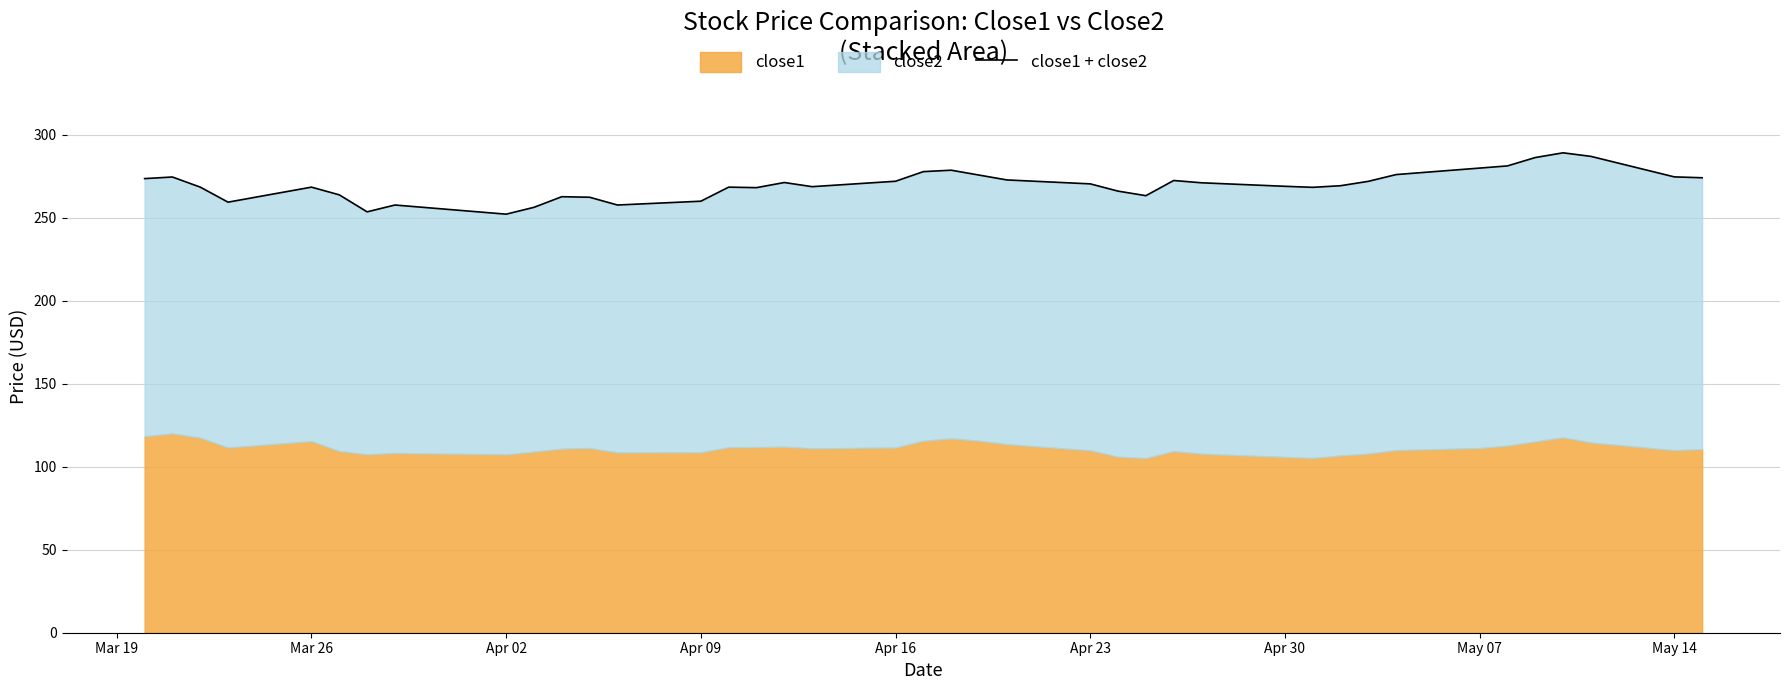

True or false: the data shows 85.0 at 21.

False